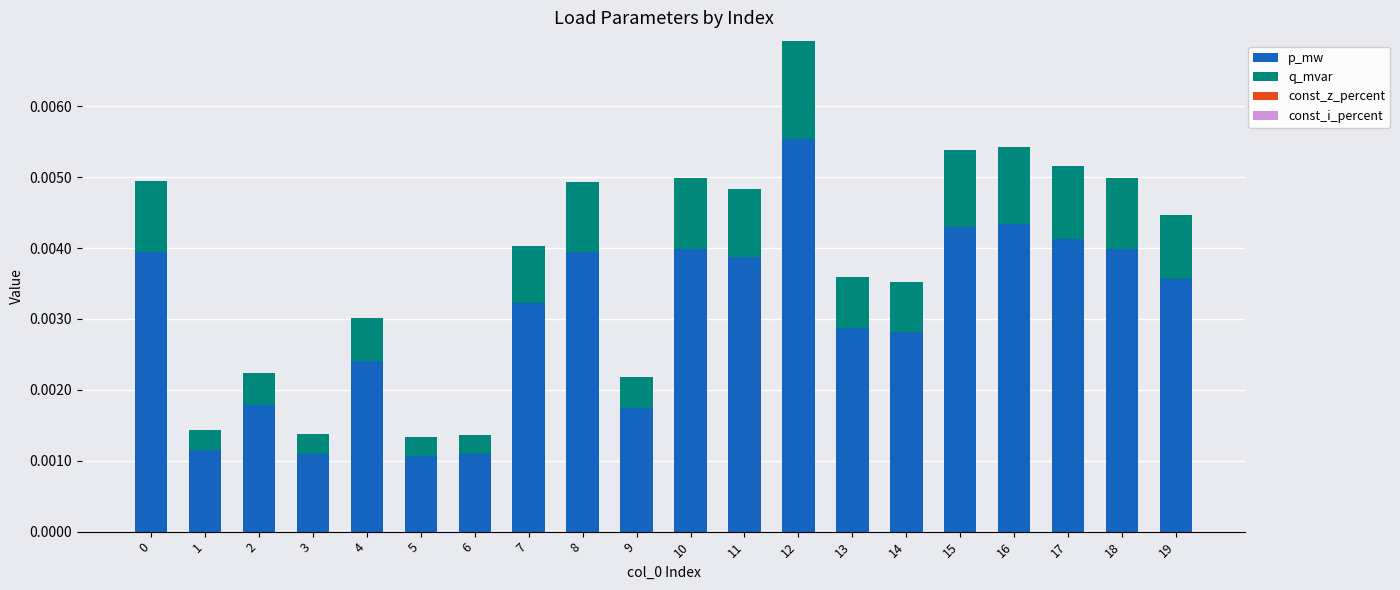

At which category is the sum across all series the highest?

12